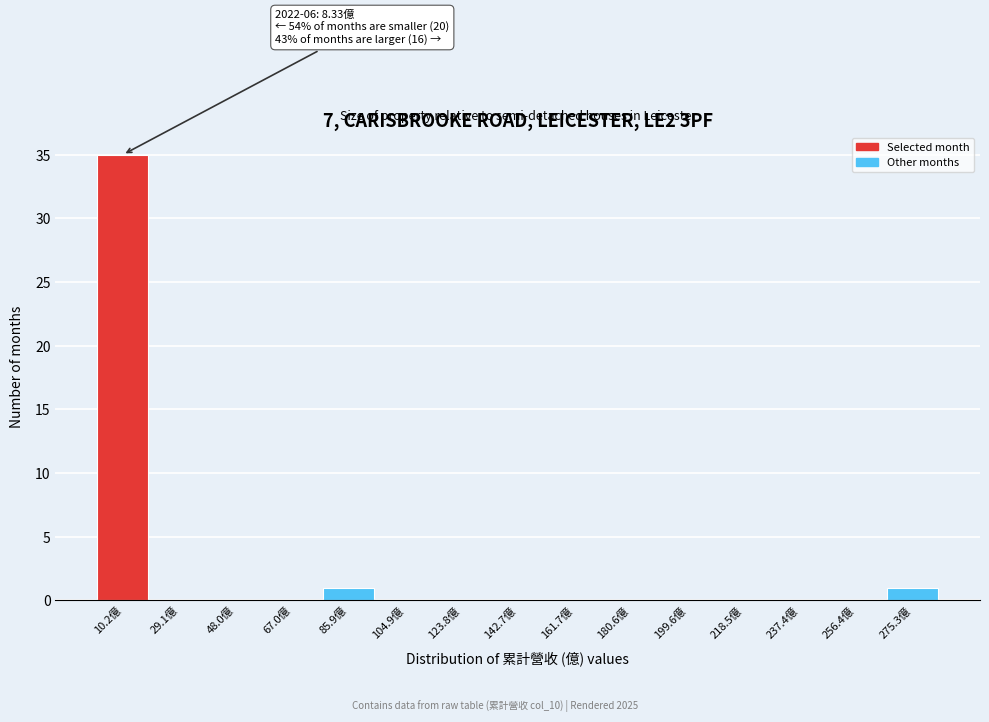

Over which range of the x-axis is the bar tallest?

0 to 20